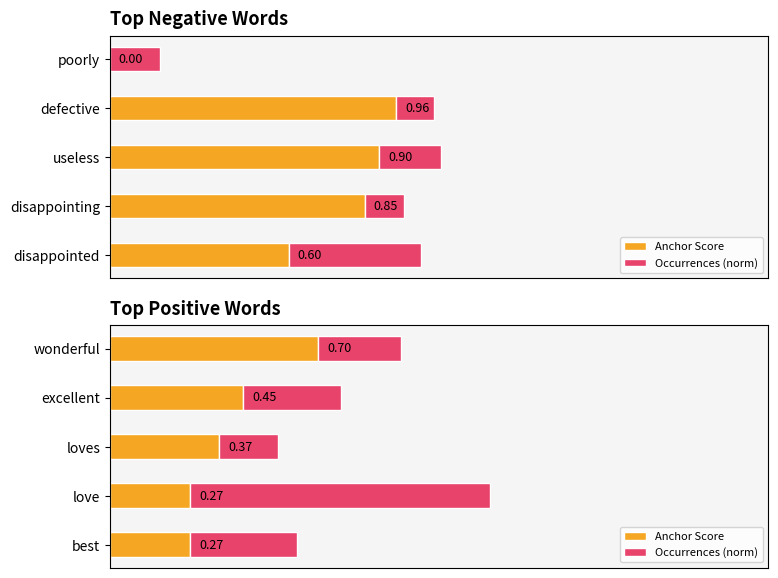

What is the sum of the Occurrences (norm) values at excellent and love?

1.3